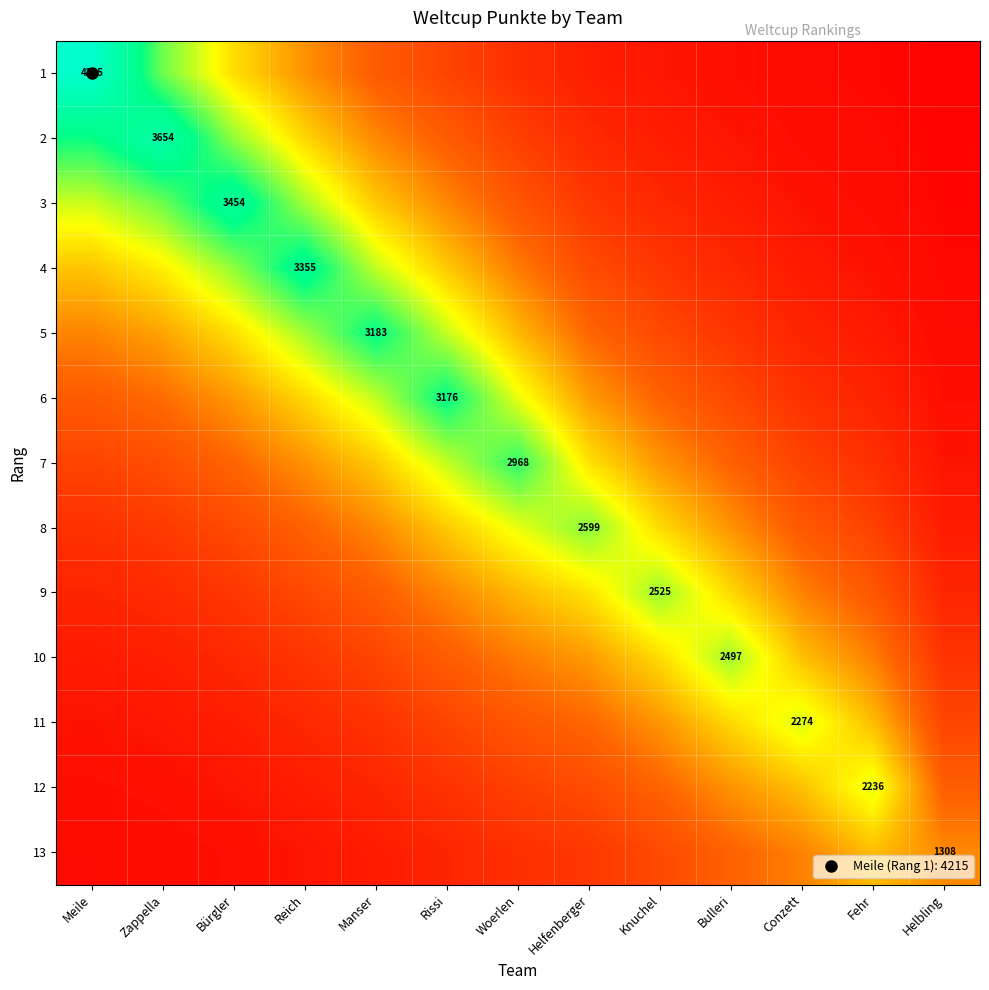

The value of 7 at Zappella is 815.3. True or false?

True